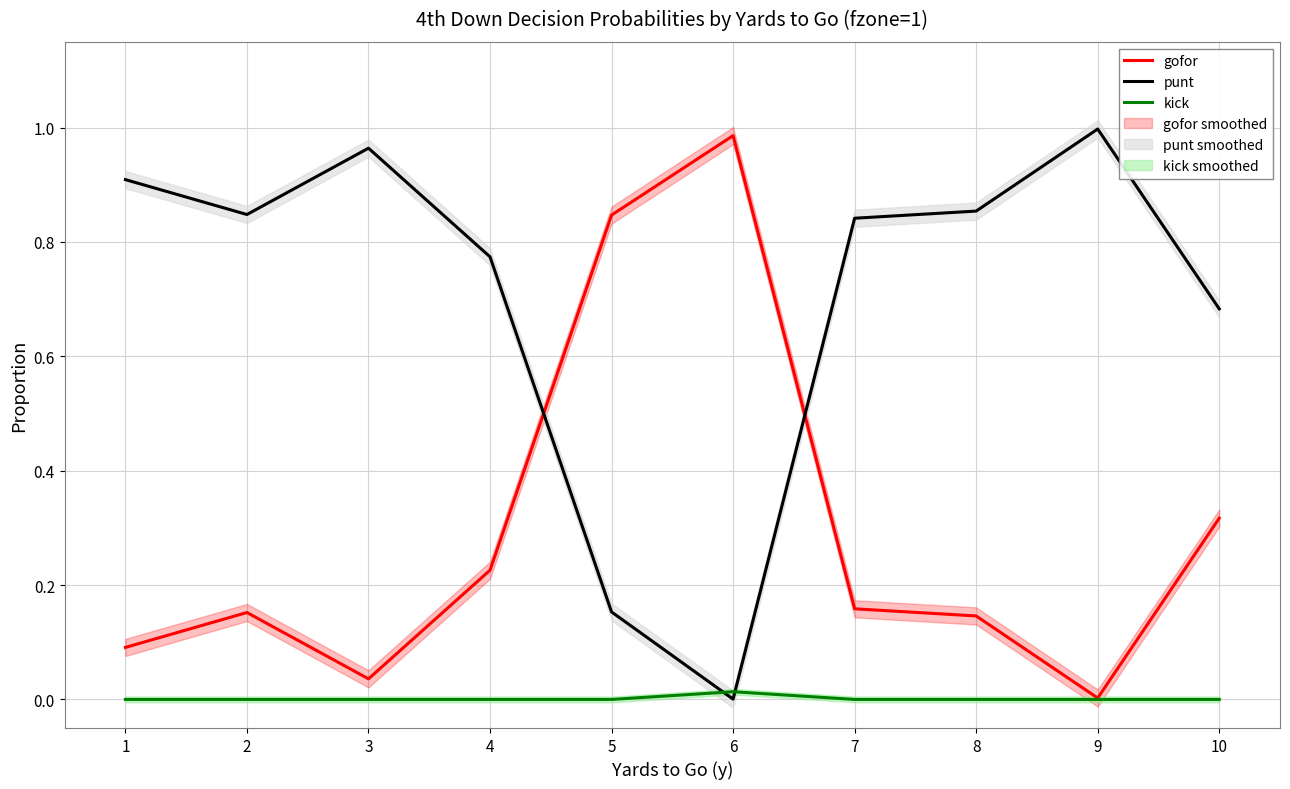

List the series in order of their overall mean, lowest first.

kick, gofor, punt